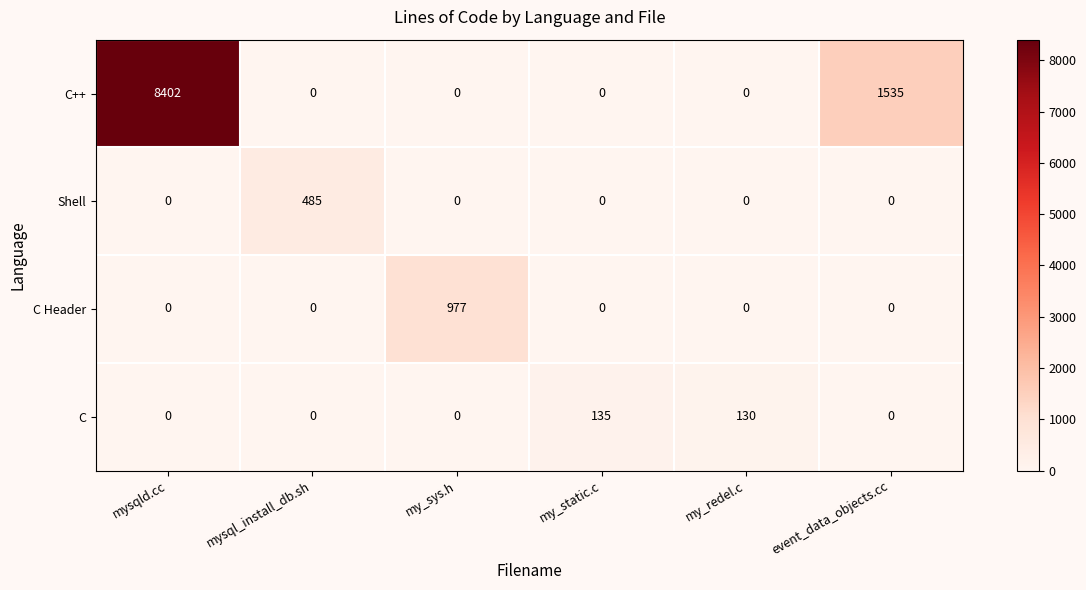

What is the total value across all series at mysqld.cc?

8402